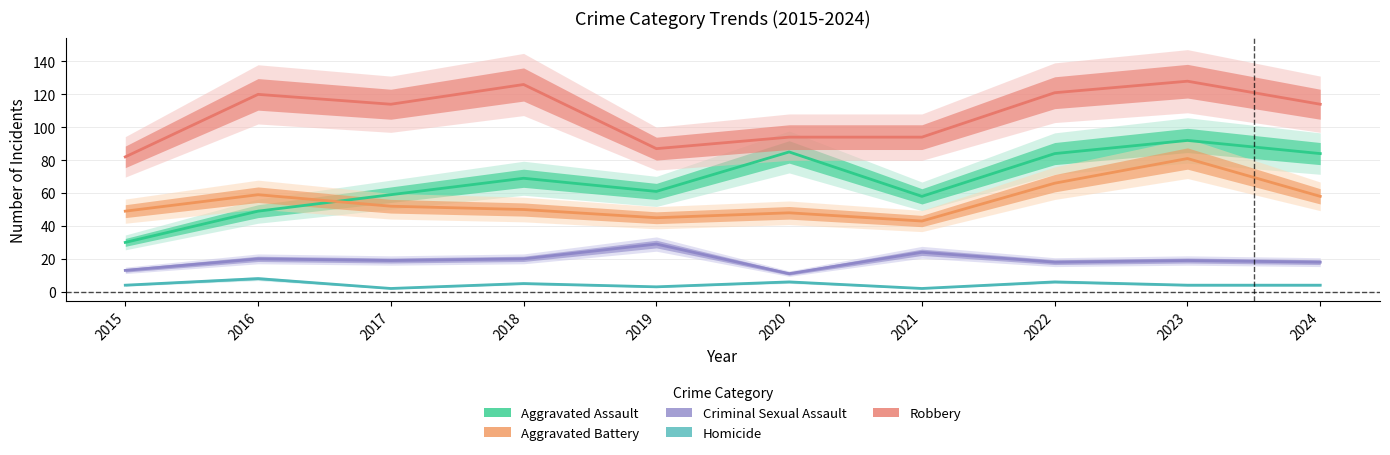

Is this an area chart (filled region under the line)?

No